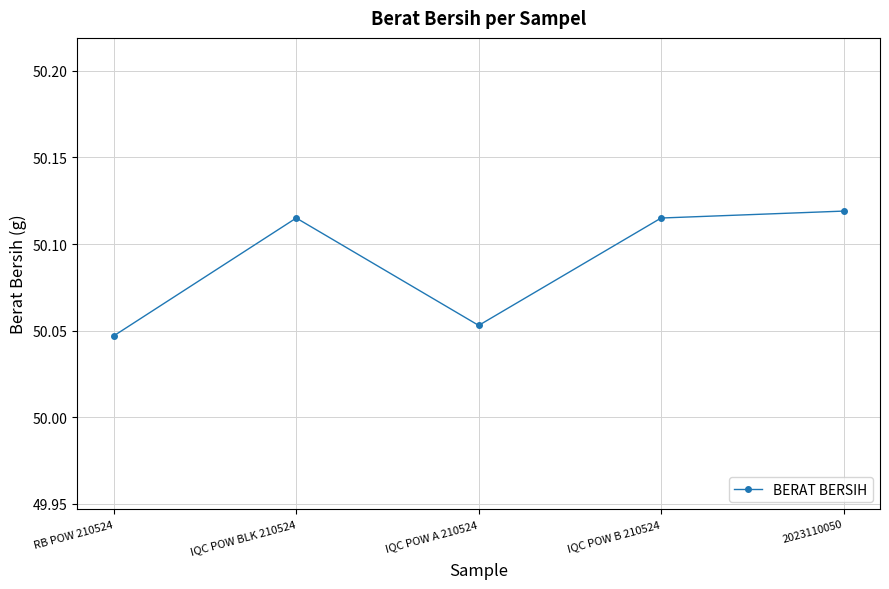

How many interior local peaks (higher than both neighbors) does the data have?

1